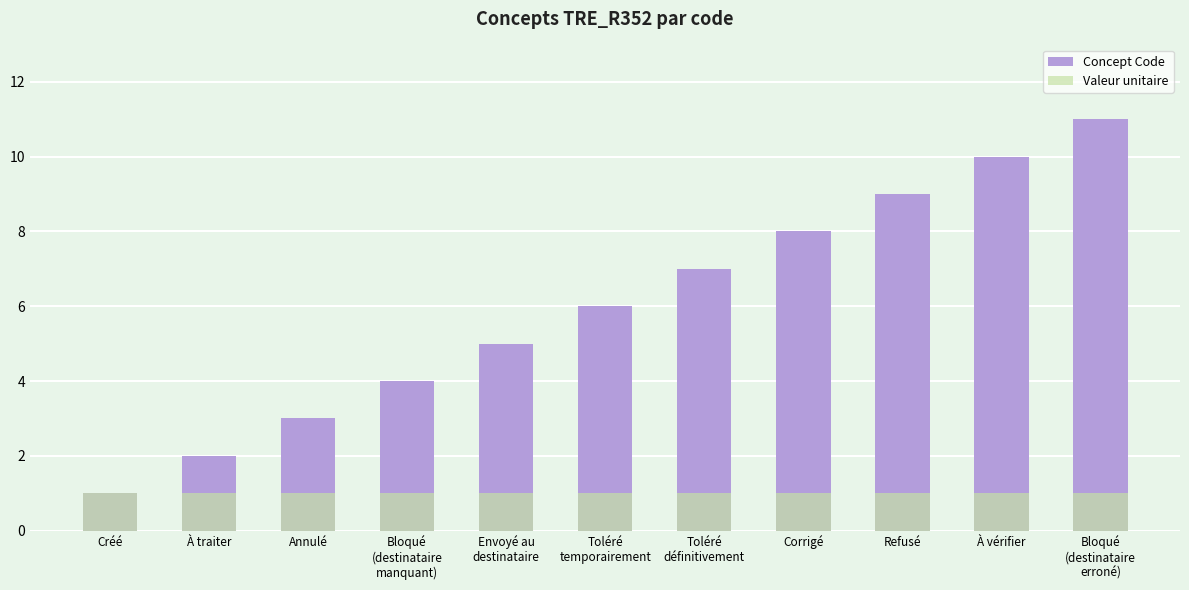

Is the value of Concept Code at Toléré
définitivement greater than the value of Valeur unitaire at Toléré
temporairement?

Yes